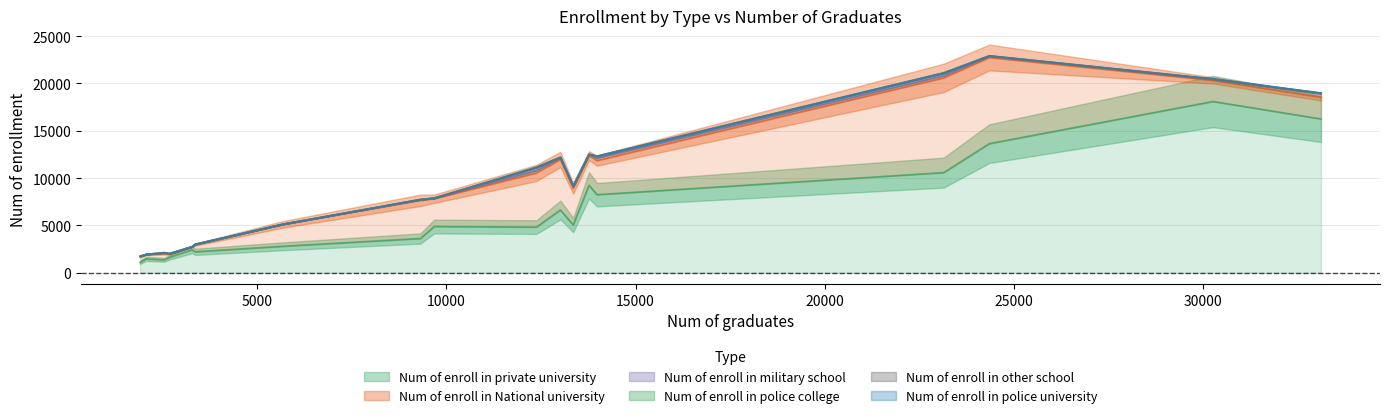

How many distinct data groups are displayed?

6